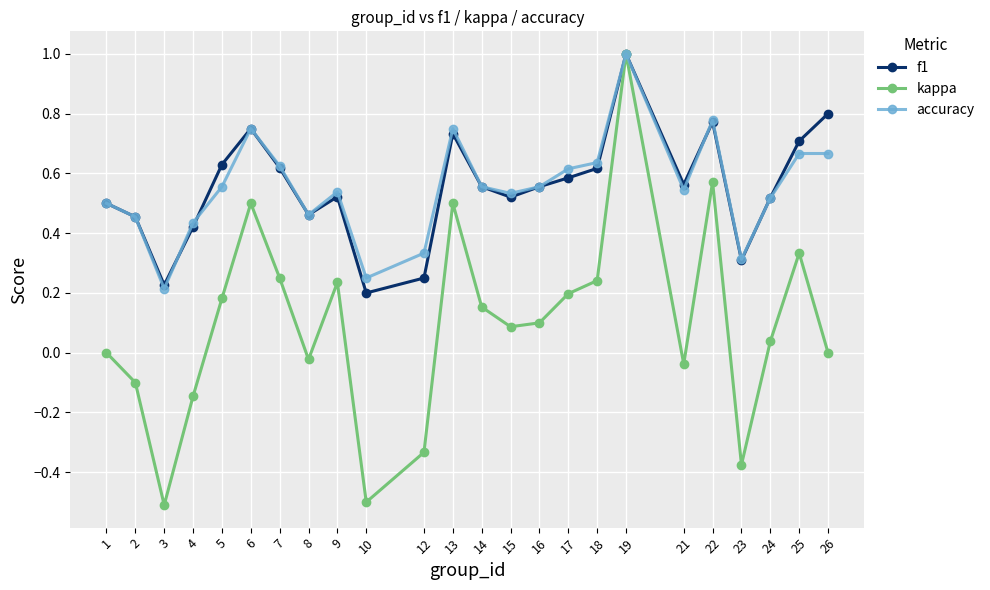

The value of accuracy at 17 is 0.9. True or false?

False